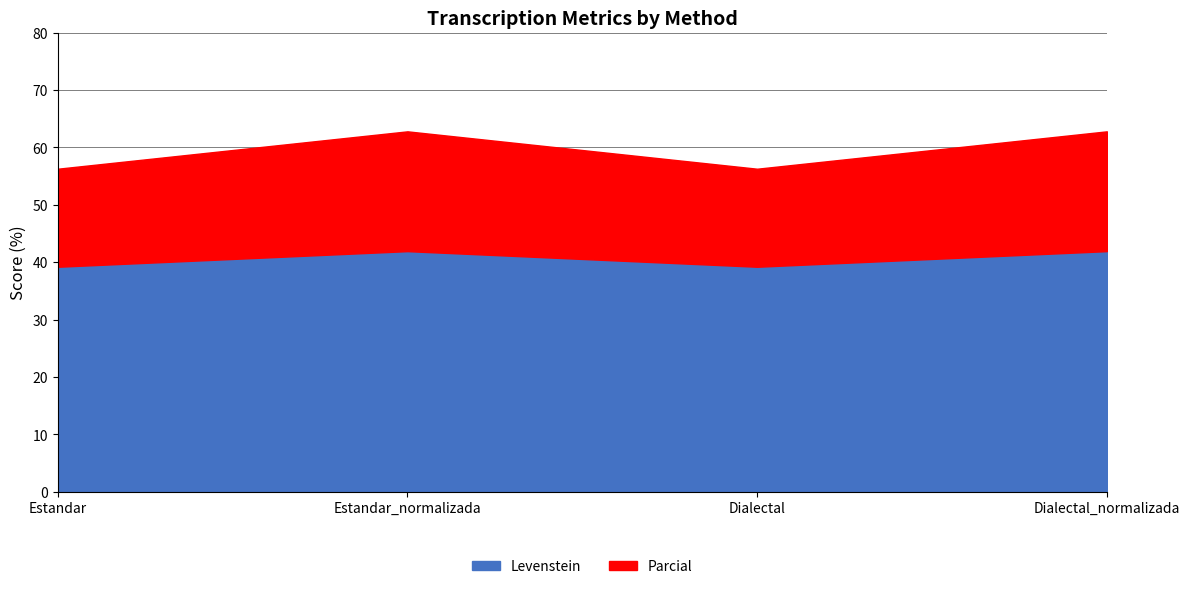

Which category has the highest value across all series?

Estandar_normalizada